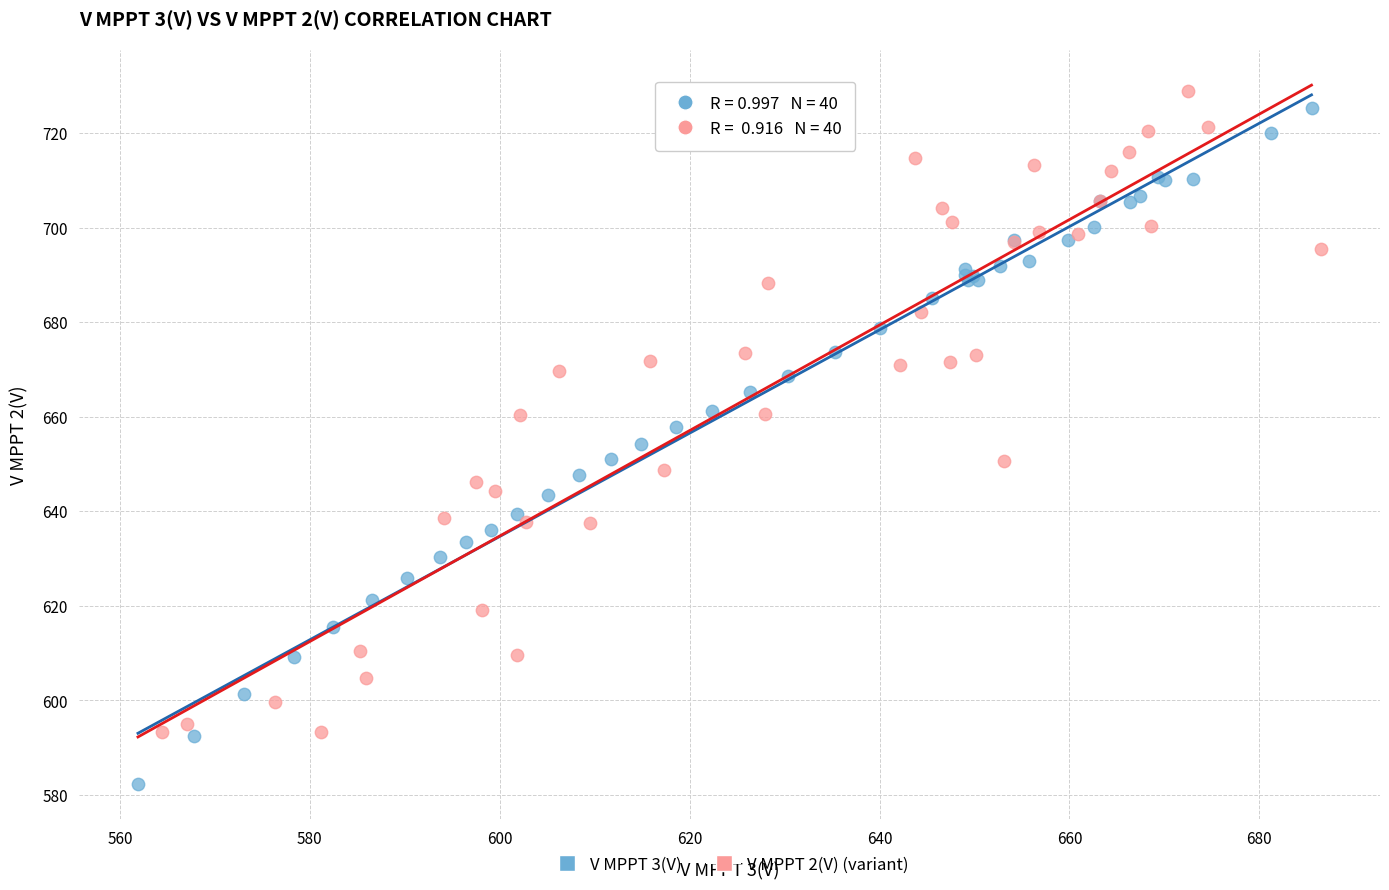

Which series has the largest Y range (max minus min)?

V MPPT 3(V)